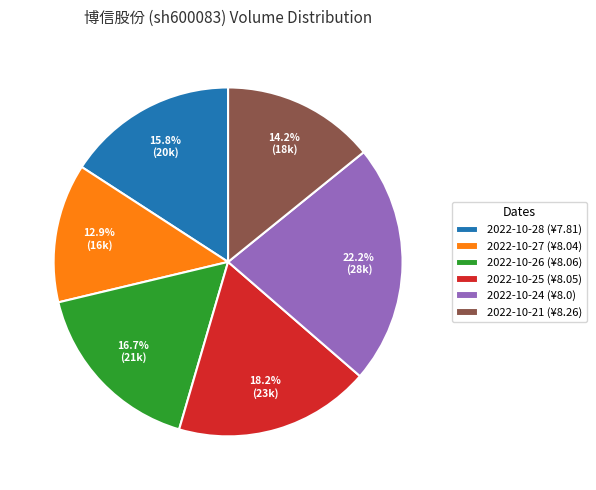

What percentage is the 2022-10-28 slice, to the nearest percent?

16%